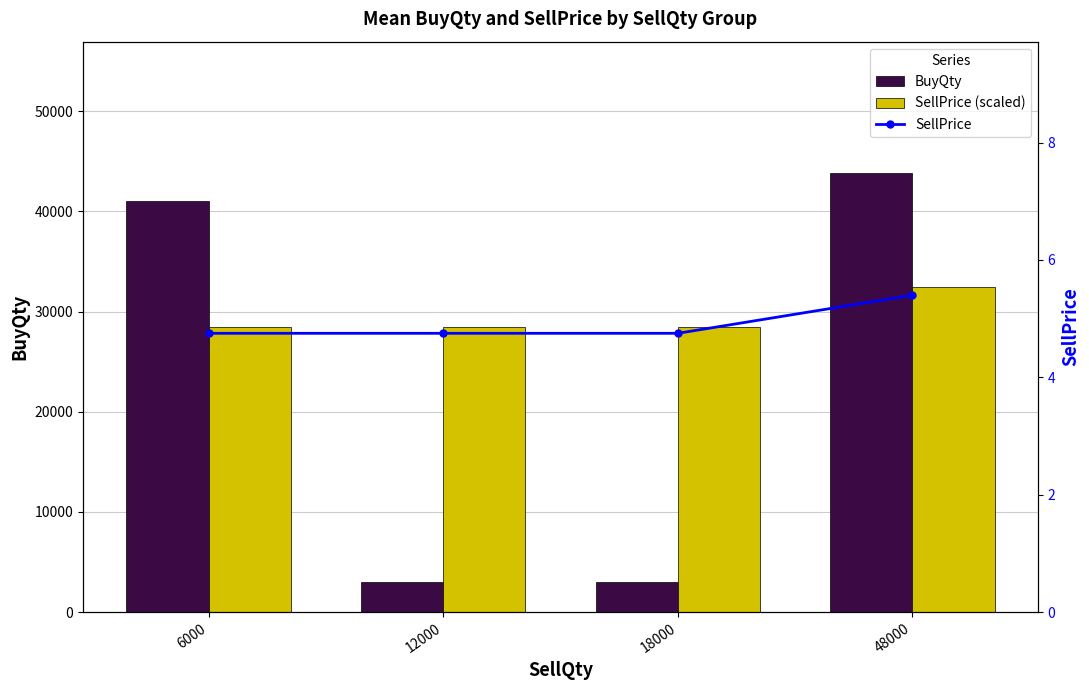

Between 18000 and 48000, which series saw the biggest shift?

BuyQty